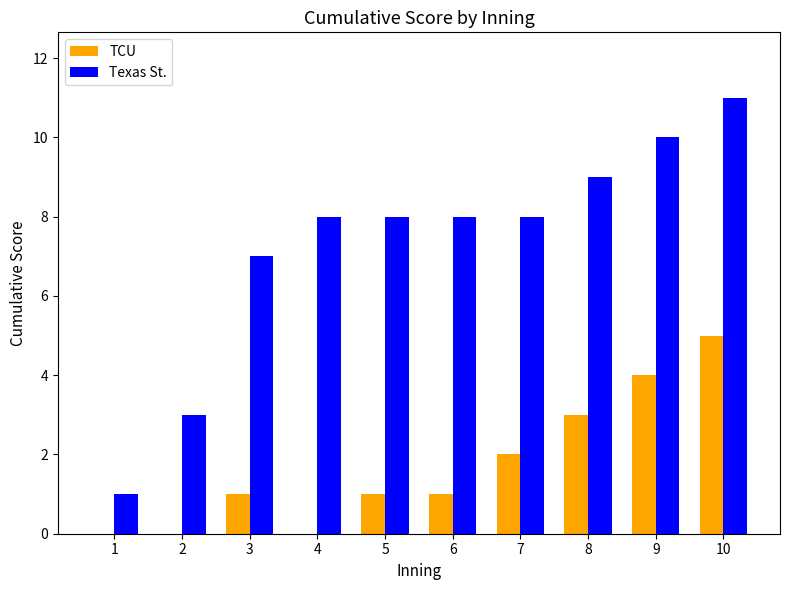

Is it true that TCU equals 1 at 5?

True